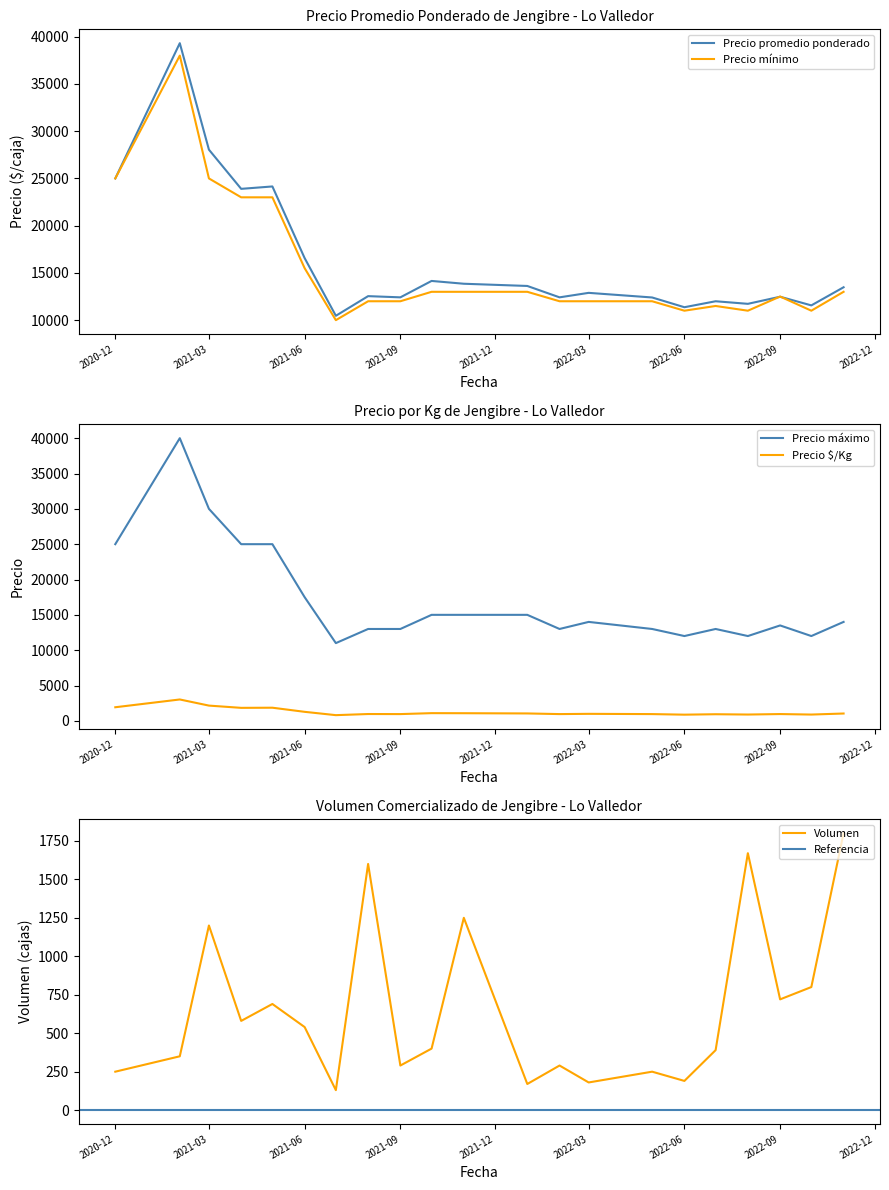

Where is Precio máximo nearest to the value 20000?

2021-06